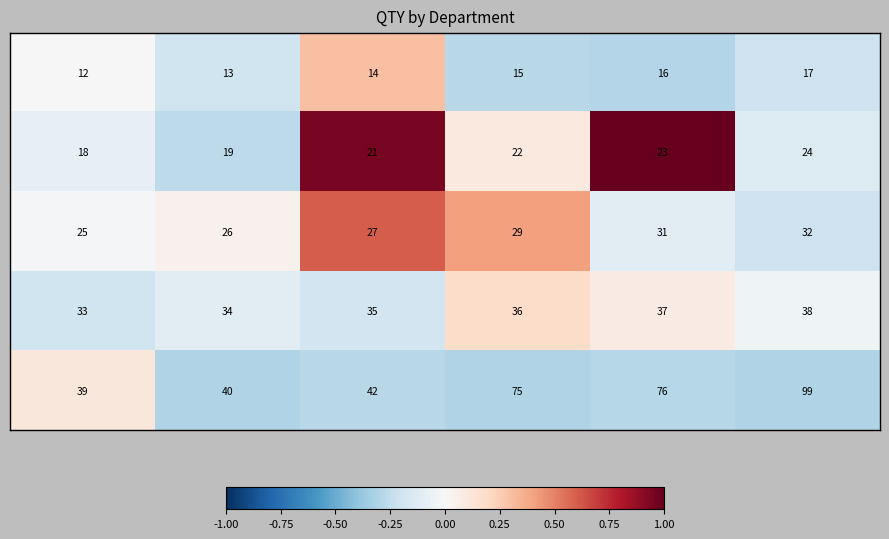

What is the greatest value displayed?

99